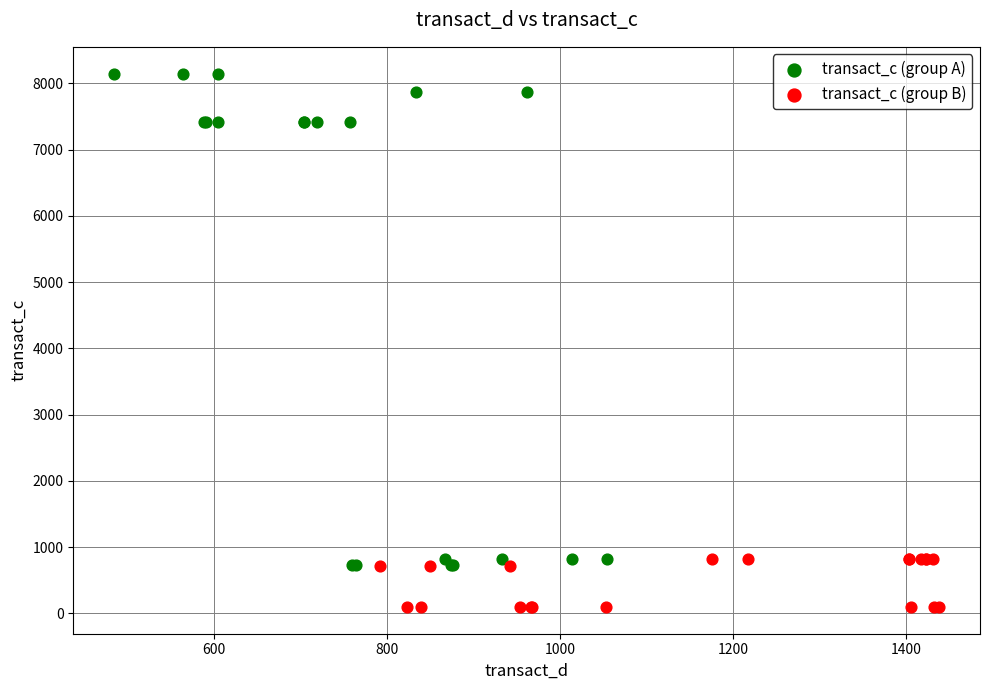

Which series contains the highest Y value?

transact_c (group A)